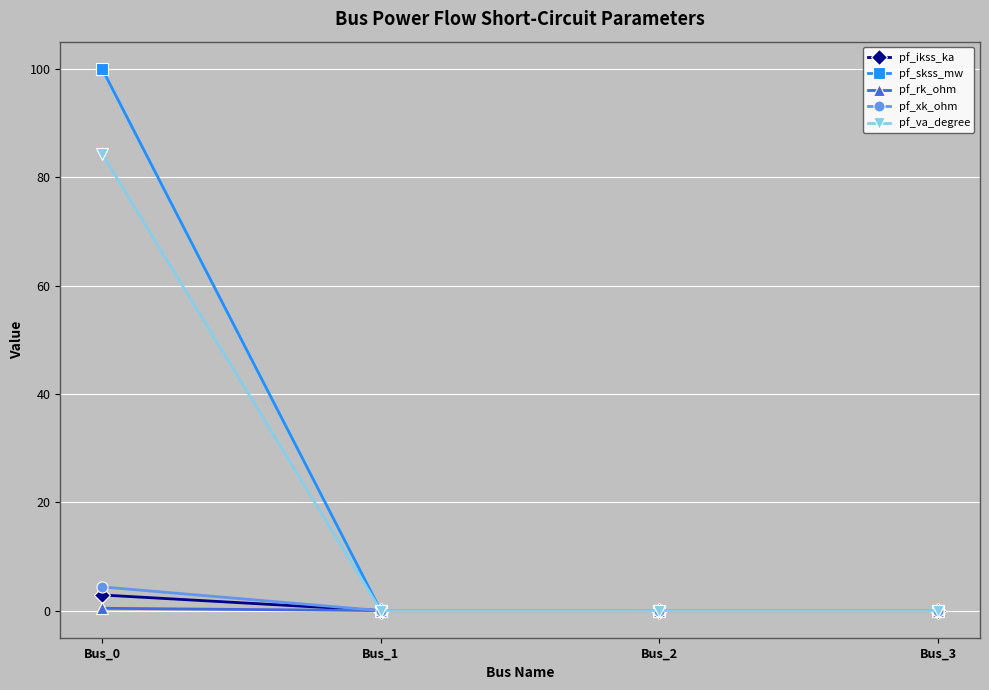

True or false: pf_xk_ohm has more than 2 points higher than both neighbors.

False